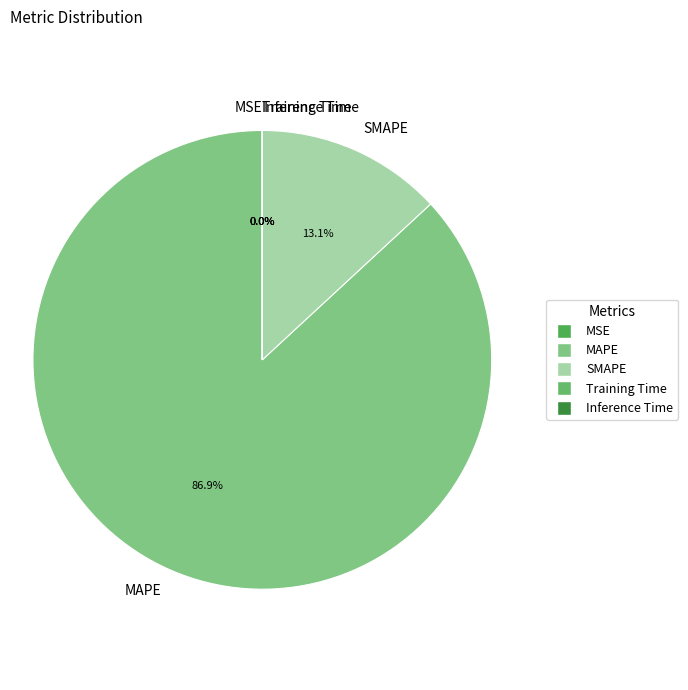

To the nearest percent, what is the difference between the largest and smallest slice percentages?

87%